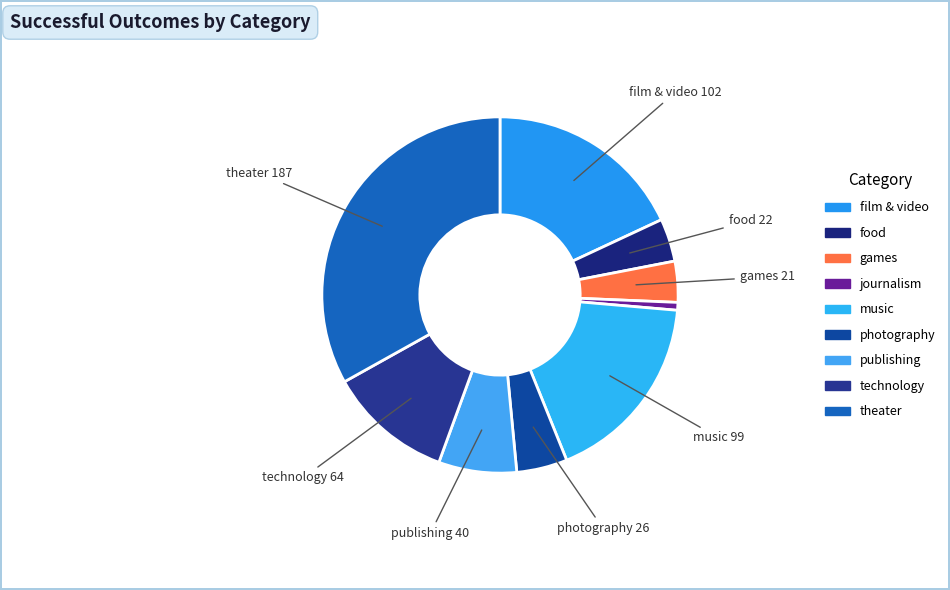

What is the ratio of the value at music to the value at journalism?

24.8